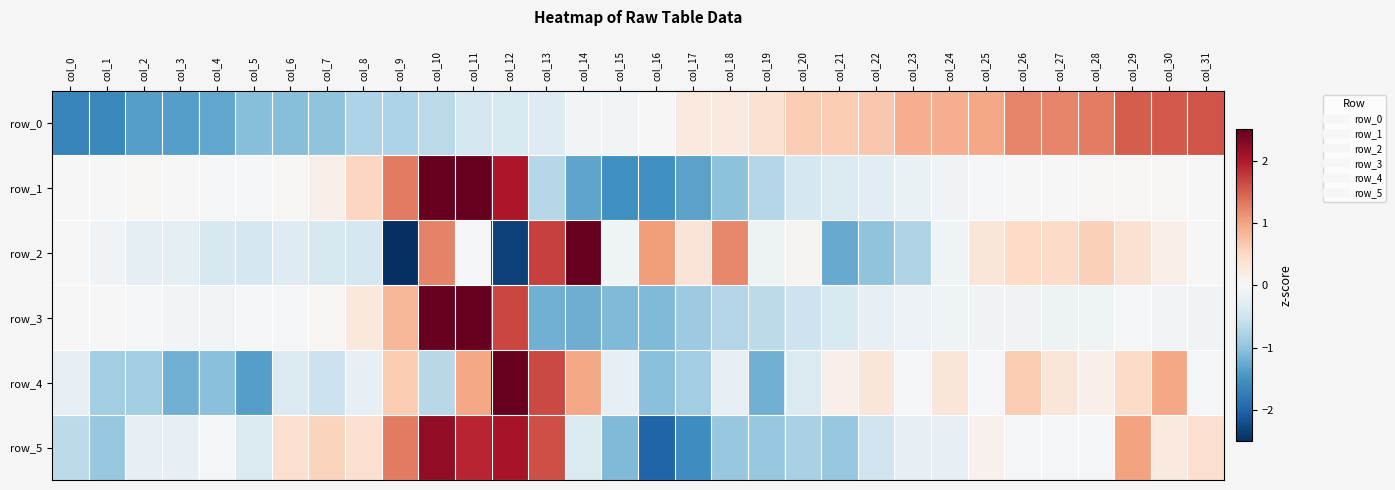

List the labels in order of row_2 value, largest first.

col_14, col_13, col_10, col_18, col_16, col_28, col_26, col_27, col_29, col_17, col_25, col_30, col_20, col_0, col_31, col_11, col_1, col_15, col_24, col_19, col_2, col_3, col_6, col_4, col_7, col_5, col_8, col_23, col_22, col_21, col_12, col_9